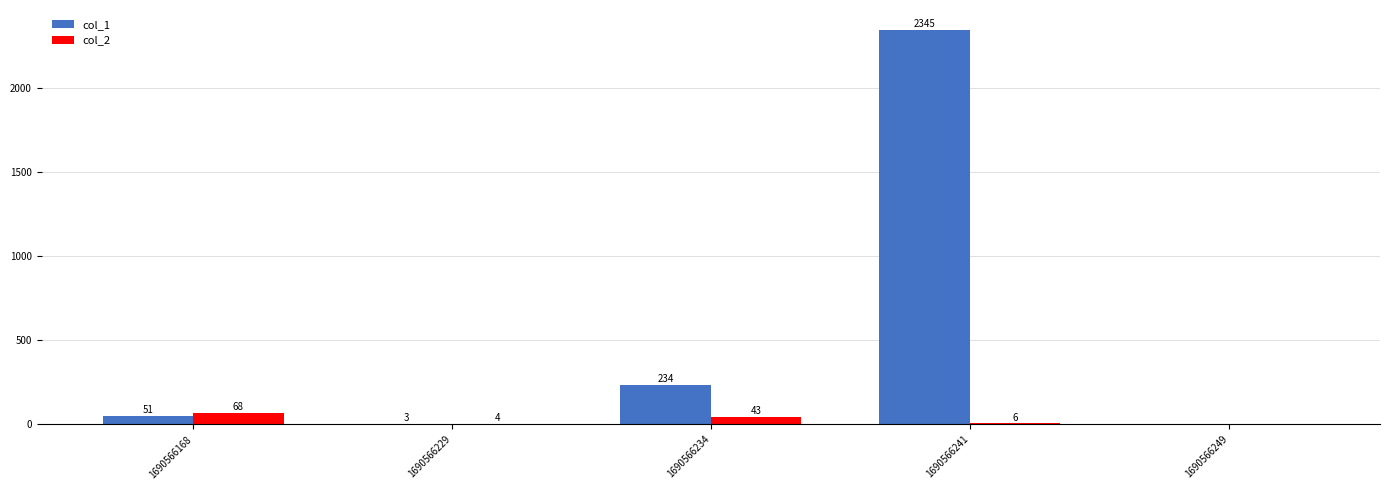

Which series has the largest range (max minus min)?

col_1